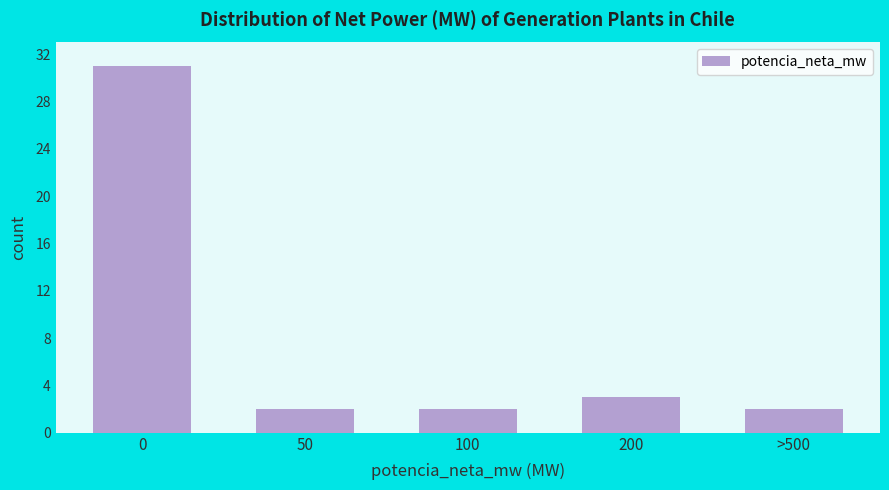

Reading left to right, extract all data points from this chart.

0=31	50=2	100=2	200=3	>500=2